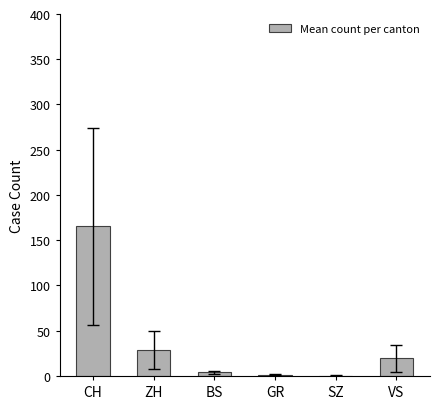

What is the ratio of the value at SZ to the value at BS?

0.1